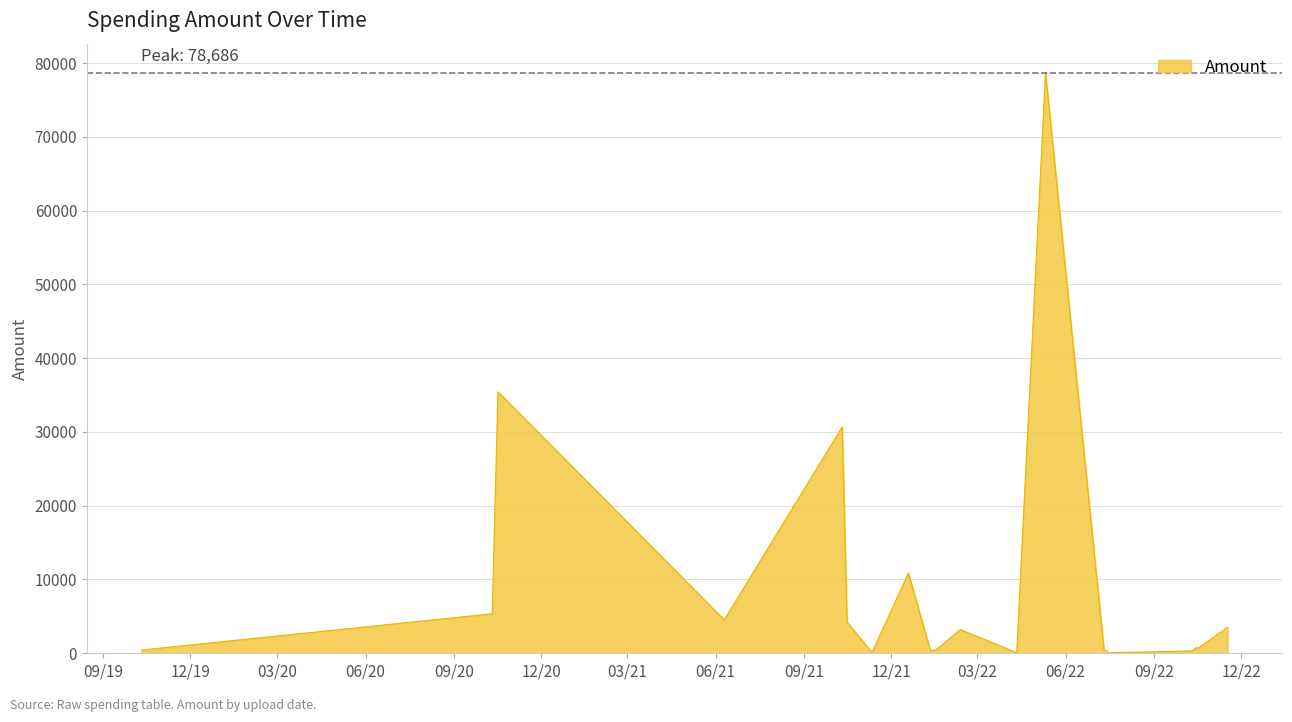

True or false: the data has more than 2 interior local peaks.

True